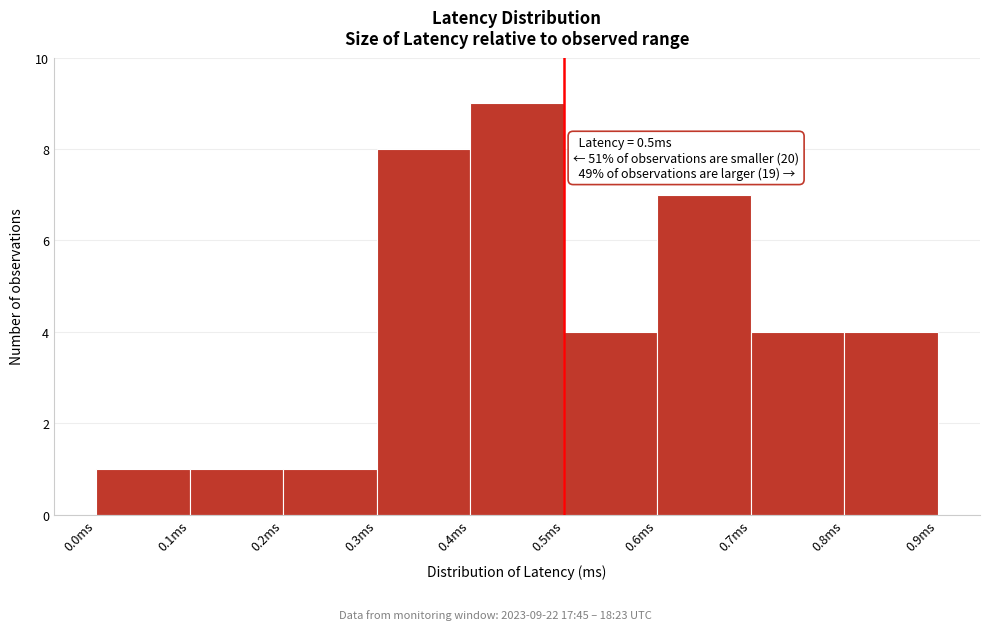

Which range on the x-axis has the tallest bar?

0.4 to 0.5